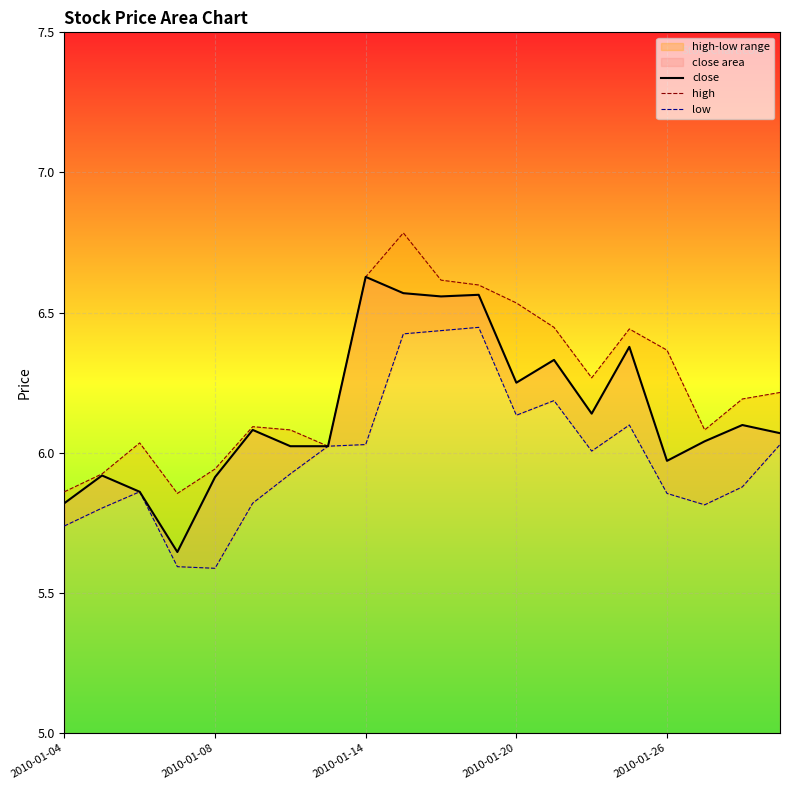

Rank the series by their average value, from lowest to highest.

low, close, high